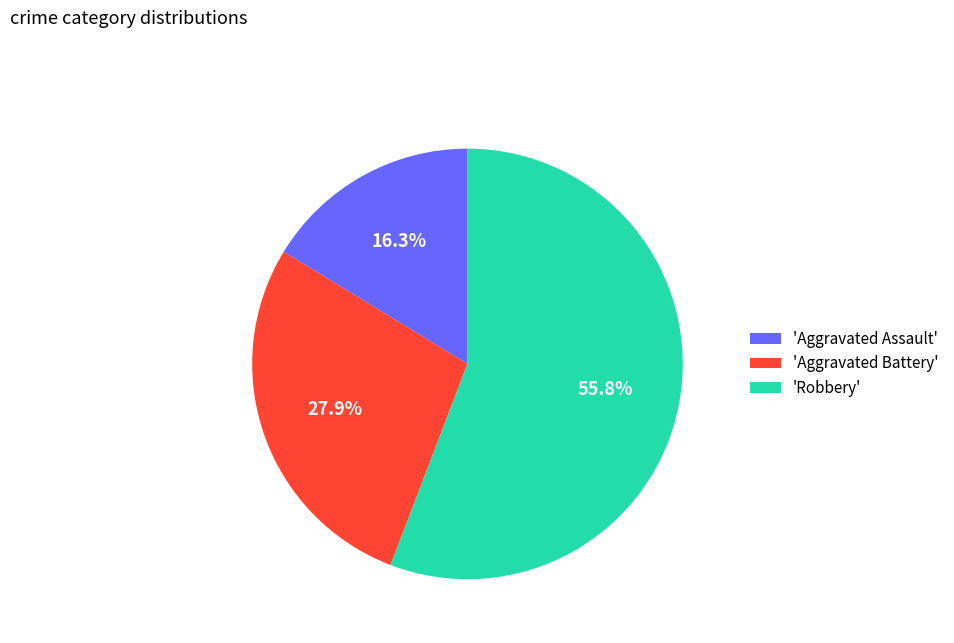

Approximately how many times larger is the value at 'Robbery' compared to 'Aggravated Assault'?

3.4